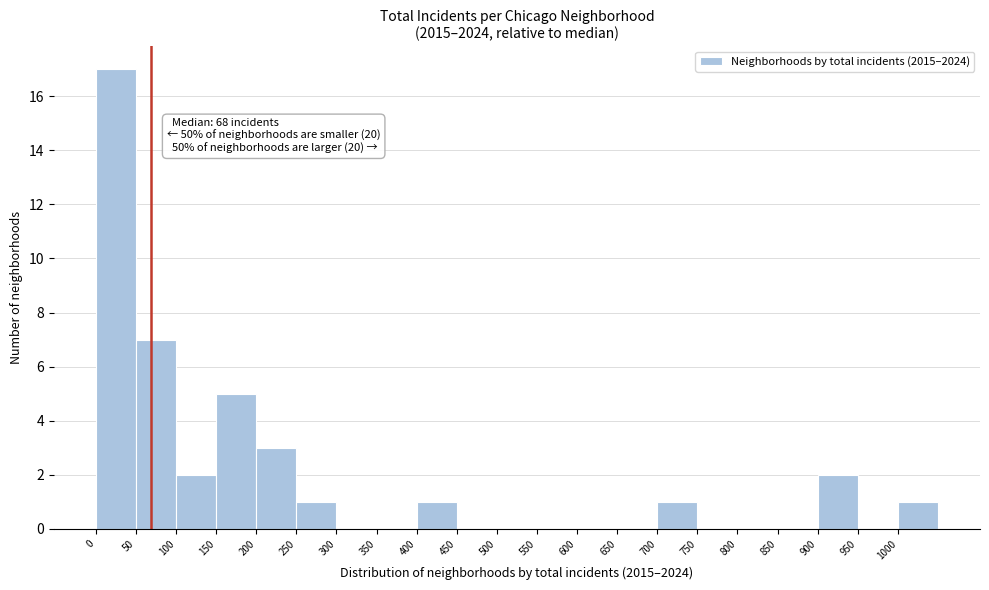

Over which range of the x-axis is the bar tallest?

0 to 50